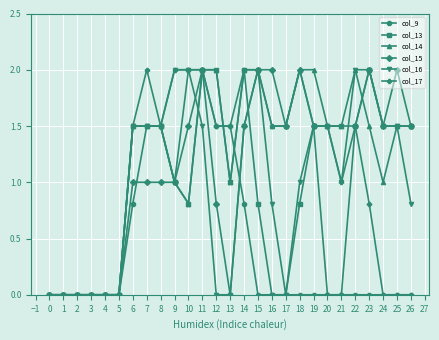

True or false: col_16 has more than 0 points higher than both neighbors.

True